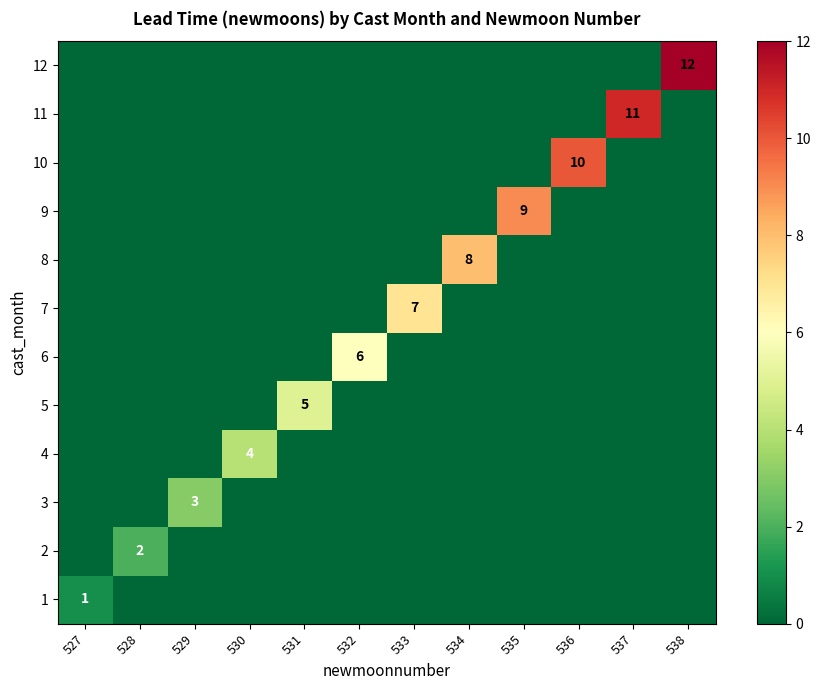

What is the sum of all 5 values?

5